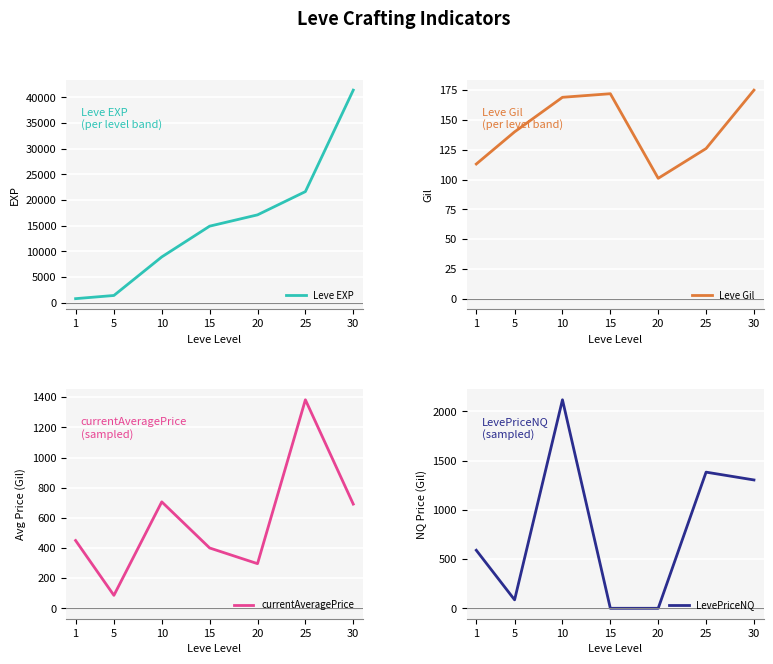

At how many categories does at least one series exceed 10601?

4